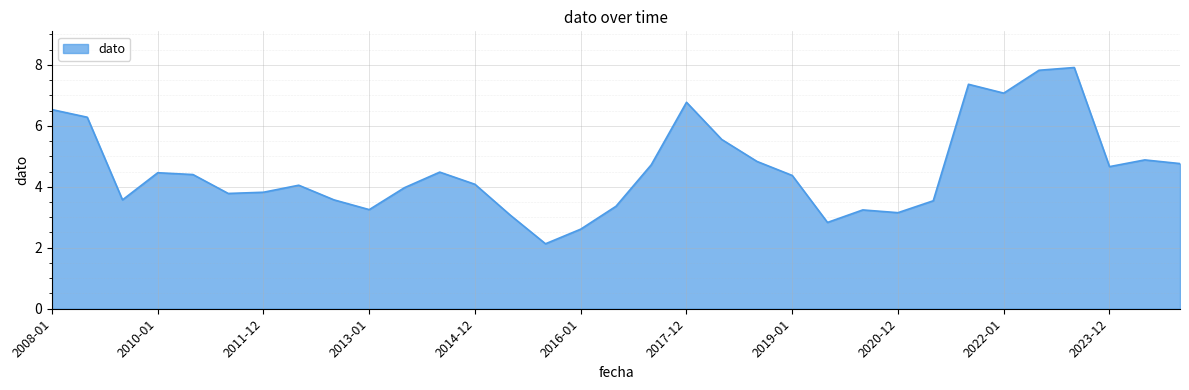

What is the greatest value displayed?

7.9